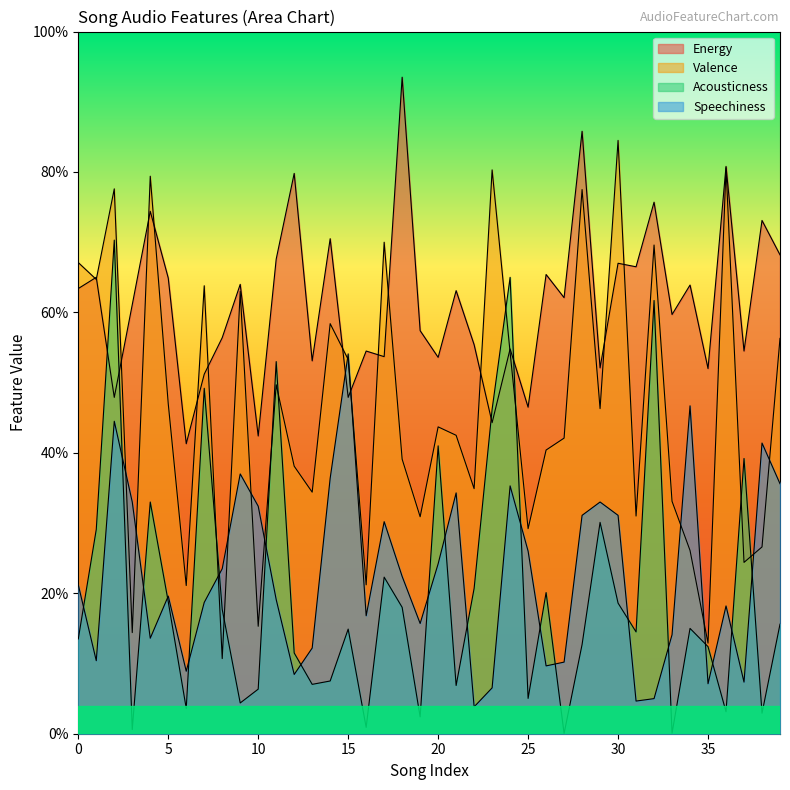

How many interior local valleys does the Acousticness series have?

13